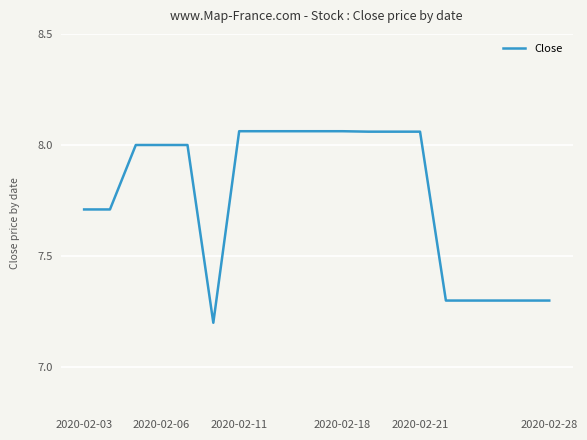

What is the difference between the maximum and minimum values?

0.9